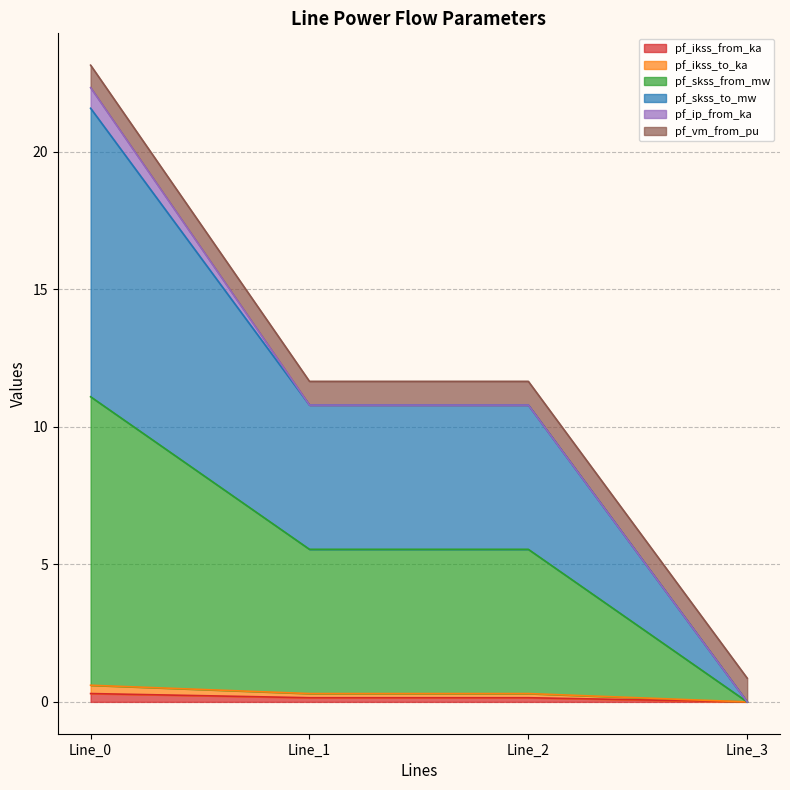

Is the value of pf_ikss_to_ka at Line_0 greater than the value of pf_skss_from_mw at Line_2?

No